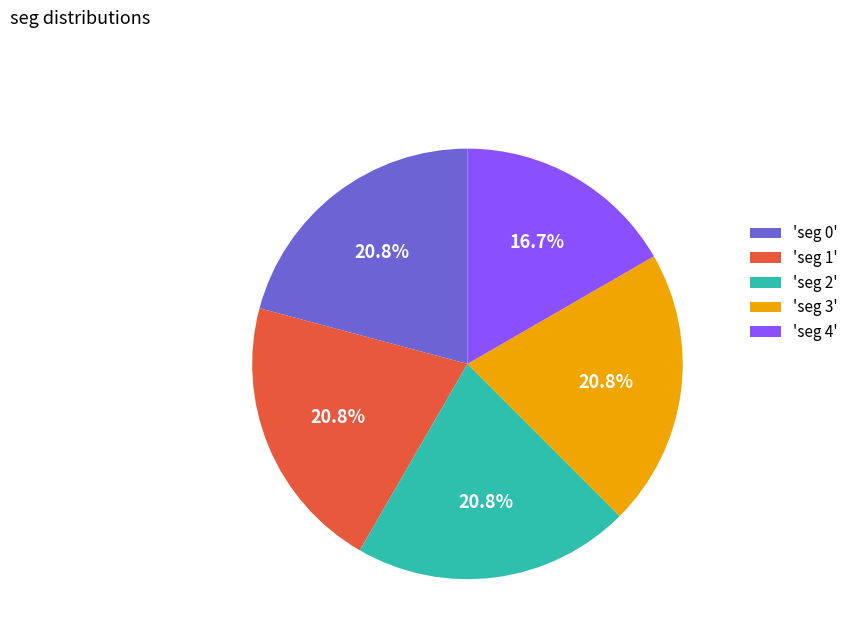

Count the number of slices in the pie.

5